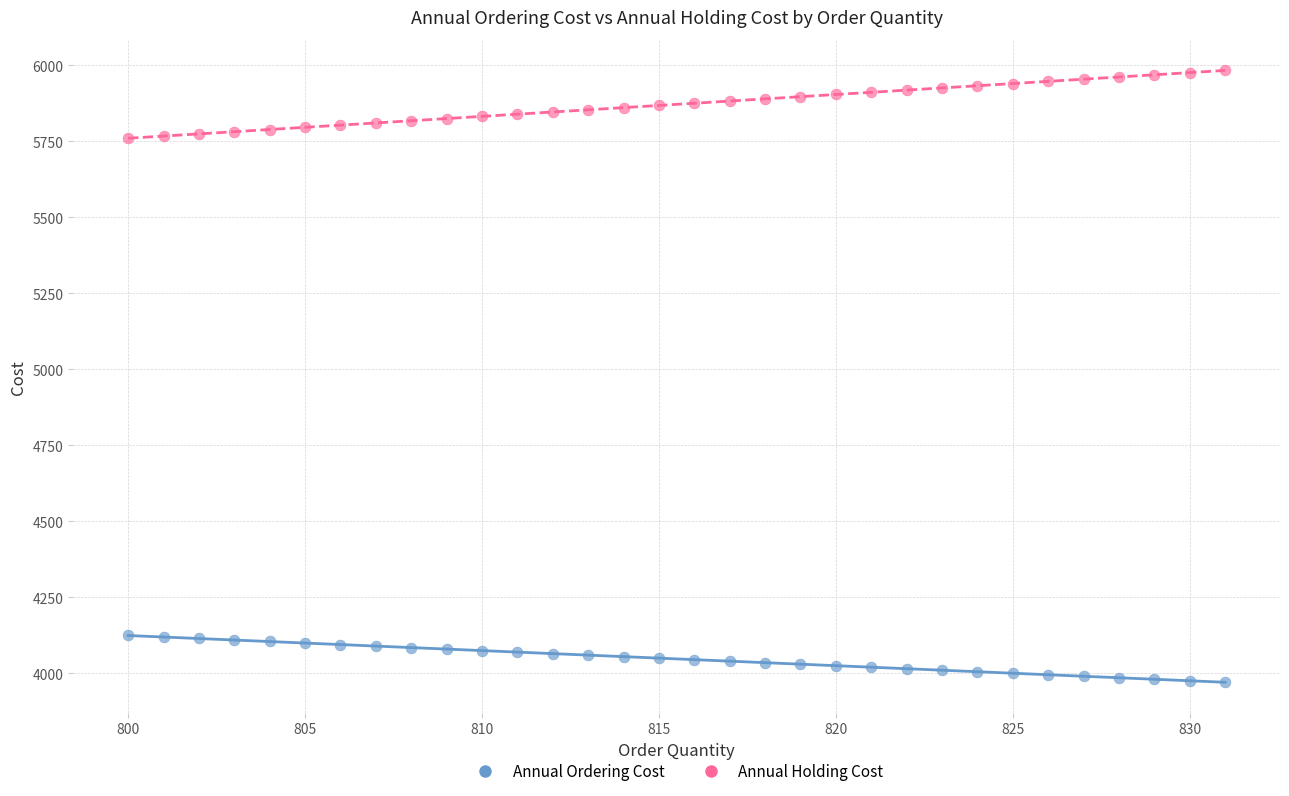

Which series reaches the maximum Y coordinate?

Annual Holding Cost